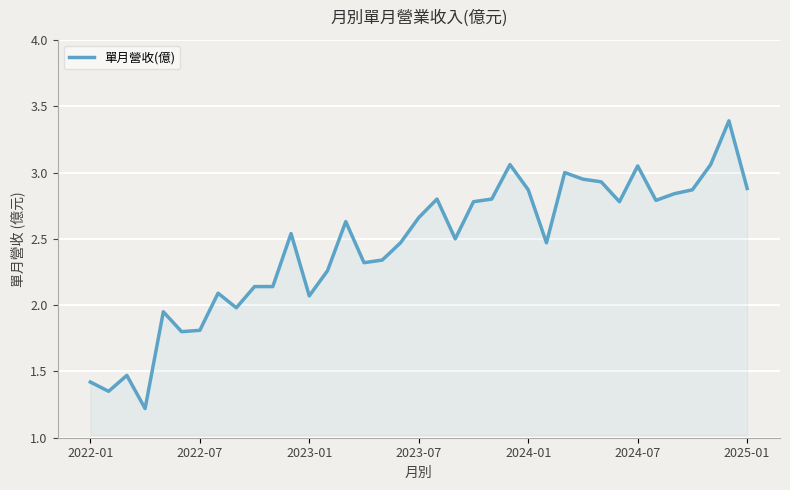

What is the greatest value displayed?

3.4